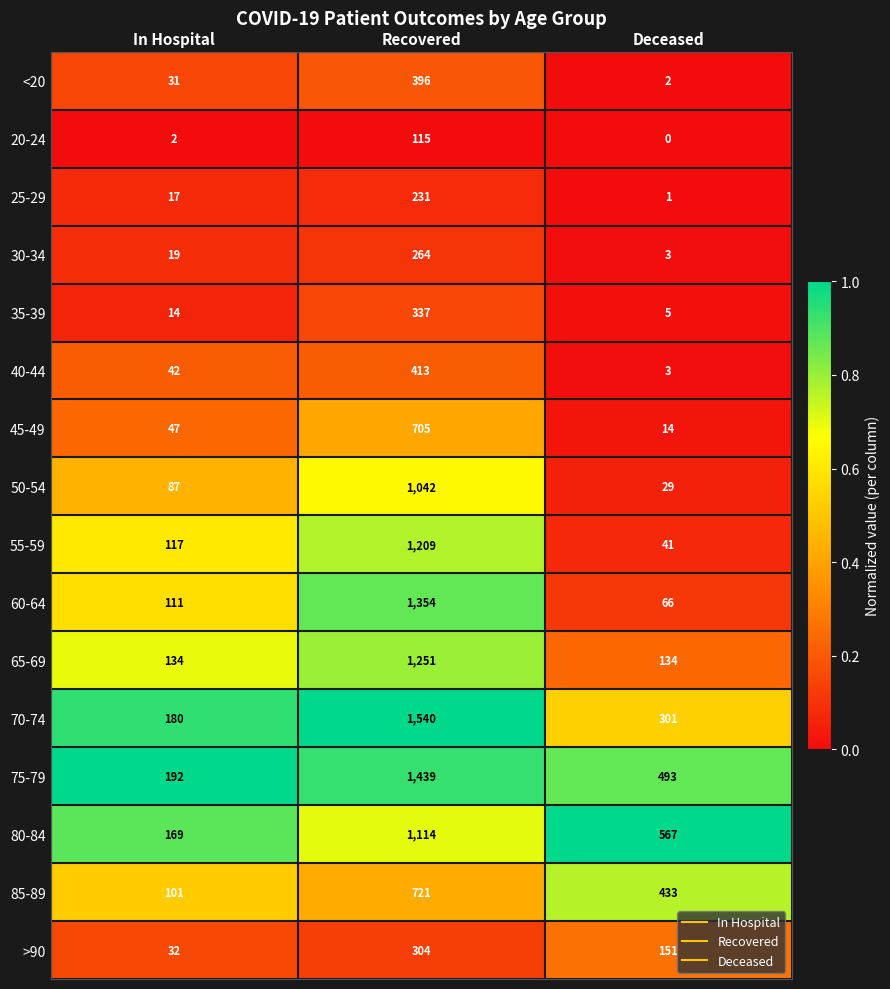

Rank the series at In Hospital from highest to lowest value.

75-79, 70-74, 80-84, 65-69, 55-59, 60-64, 85-89, 50-54, 45-49, 40-44, >90, <20, 30-34, 25-29, 35-39, 20-24